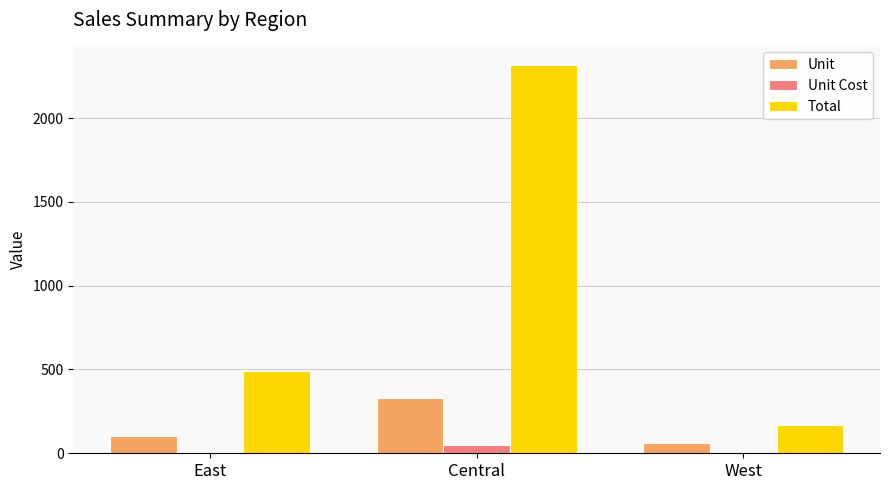

Is the value of Total at East greater than the value of Unit at East?

Yes